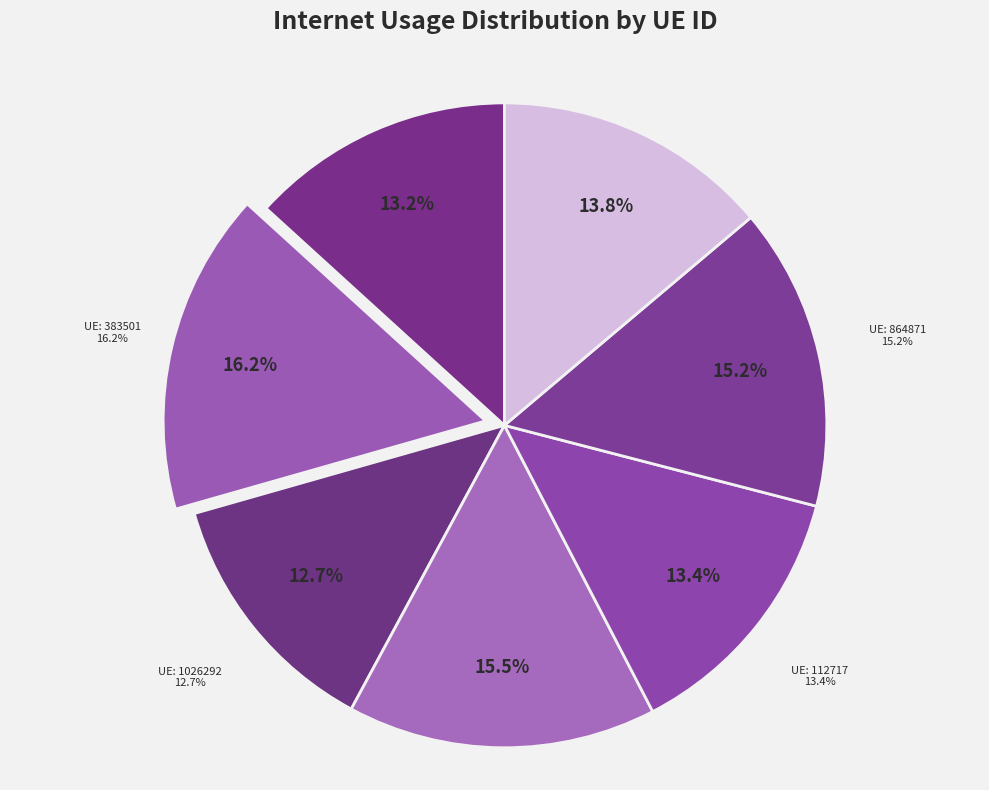

What percentage do 44614 and 1015426 together represent?

27.1%